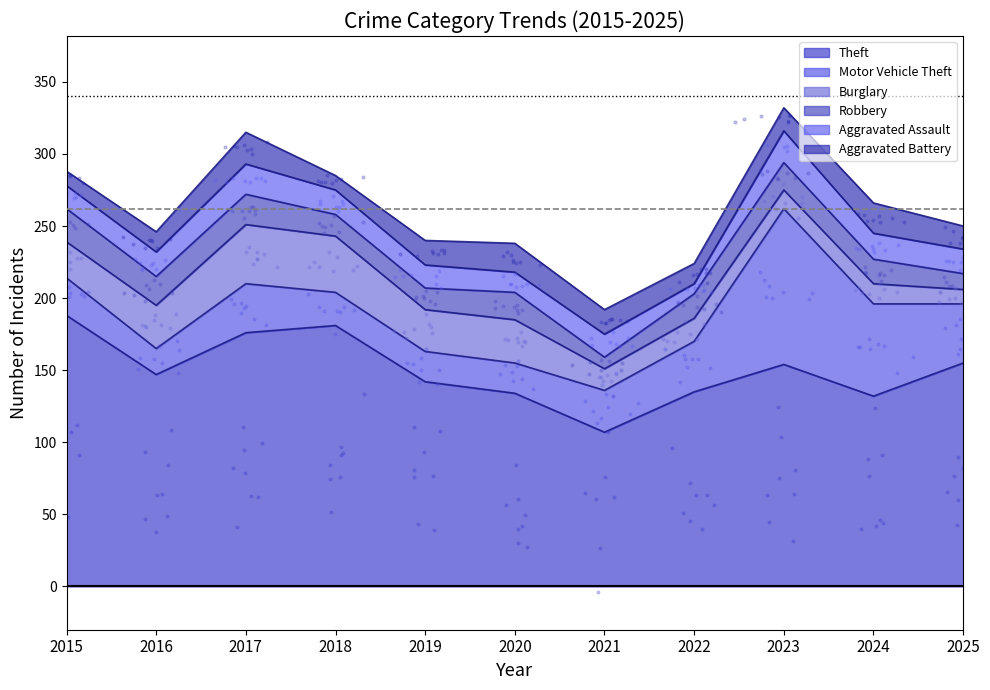

Which series reaches the minimum Y coordinate?

Aggravated Assault